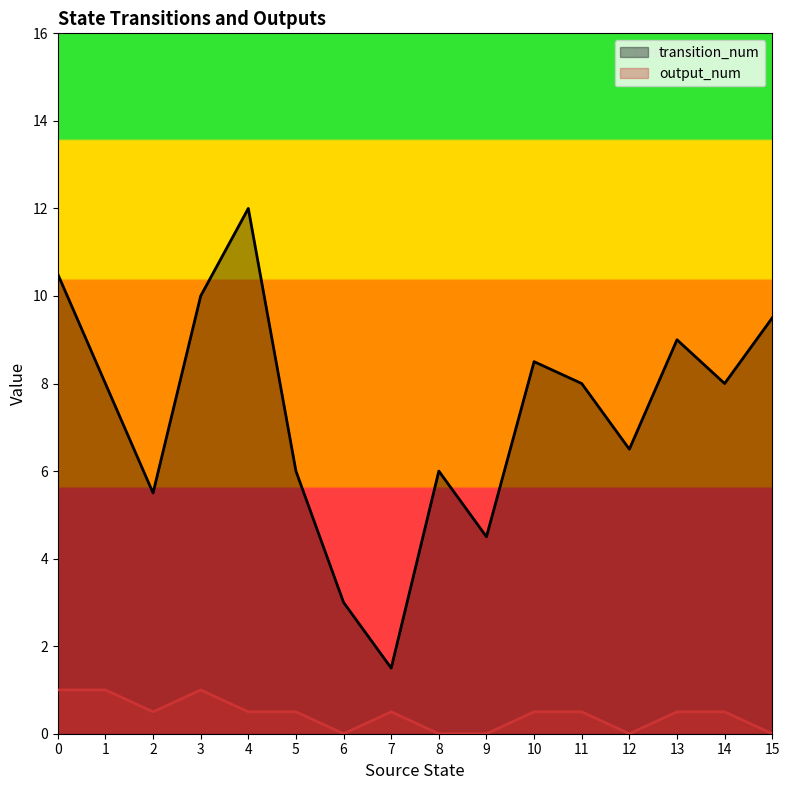

Is the value of transition_num at 1 greater than the value of output_num at 11?

Yes